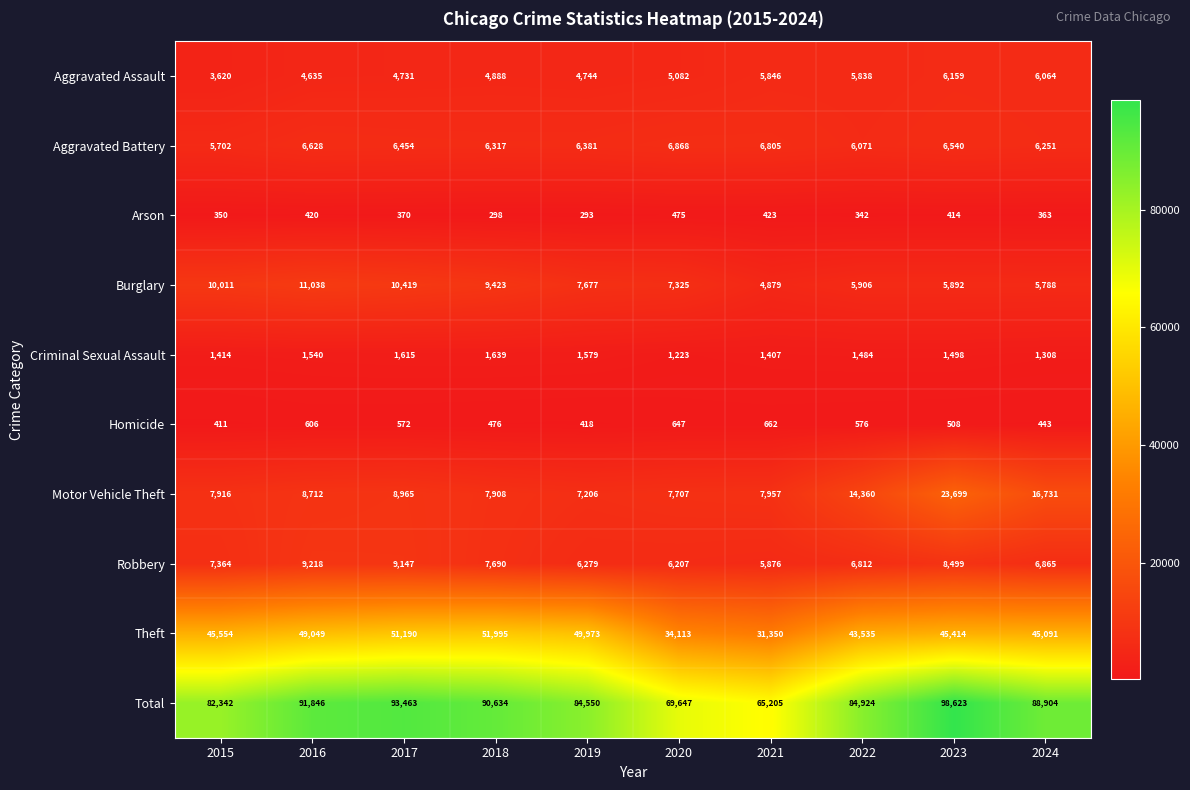

Rank the series at 2016 from highest to lowest value.

Total, Theft, Burglary, Robbery, Motor Vehicle Theft, Aggravated Battery, Aggravated Assault, Criminal Sexual Assault, Homicide, Arson